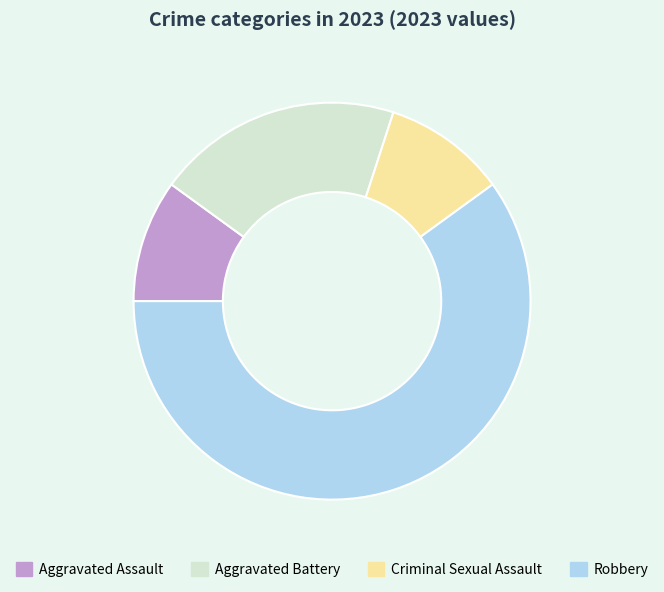

Combined, do Criminal Sexual Assault and Robbery account for over 50%?

Yes